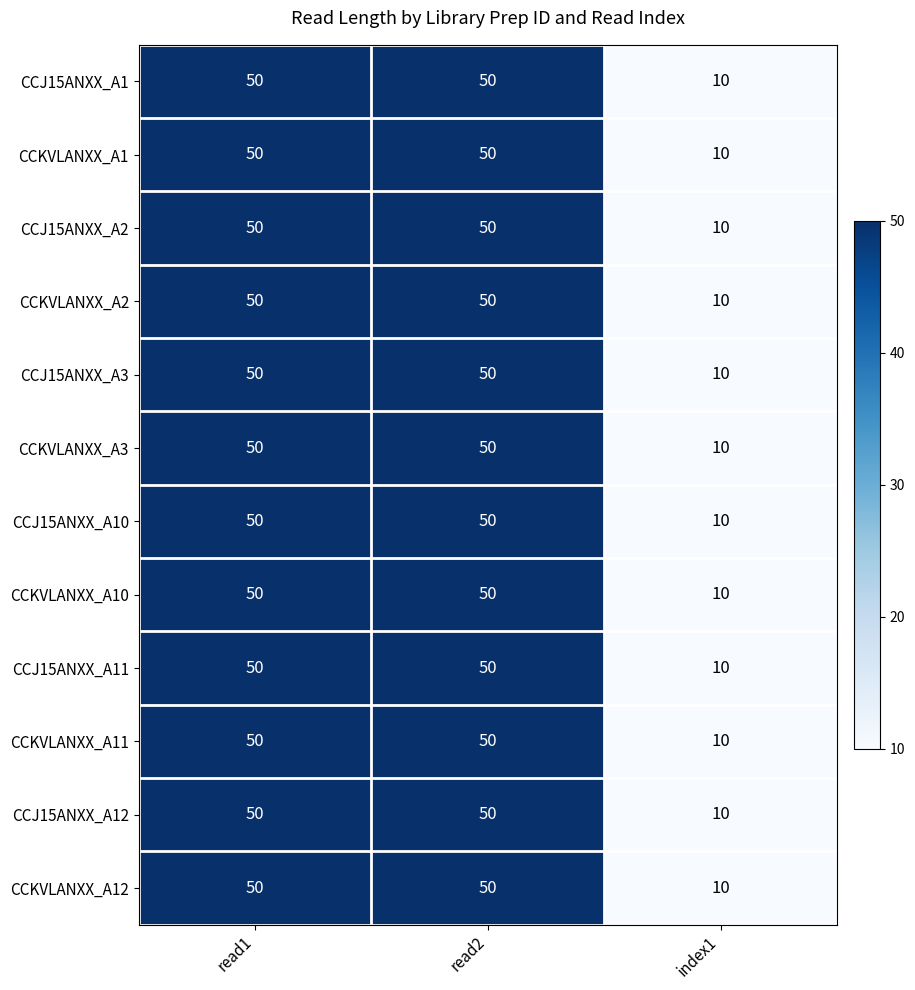

The value of CCKVLANXX_A11 at read1 is 50. True or false?

True